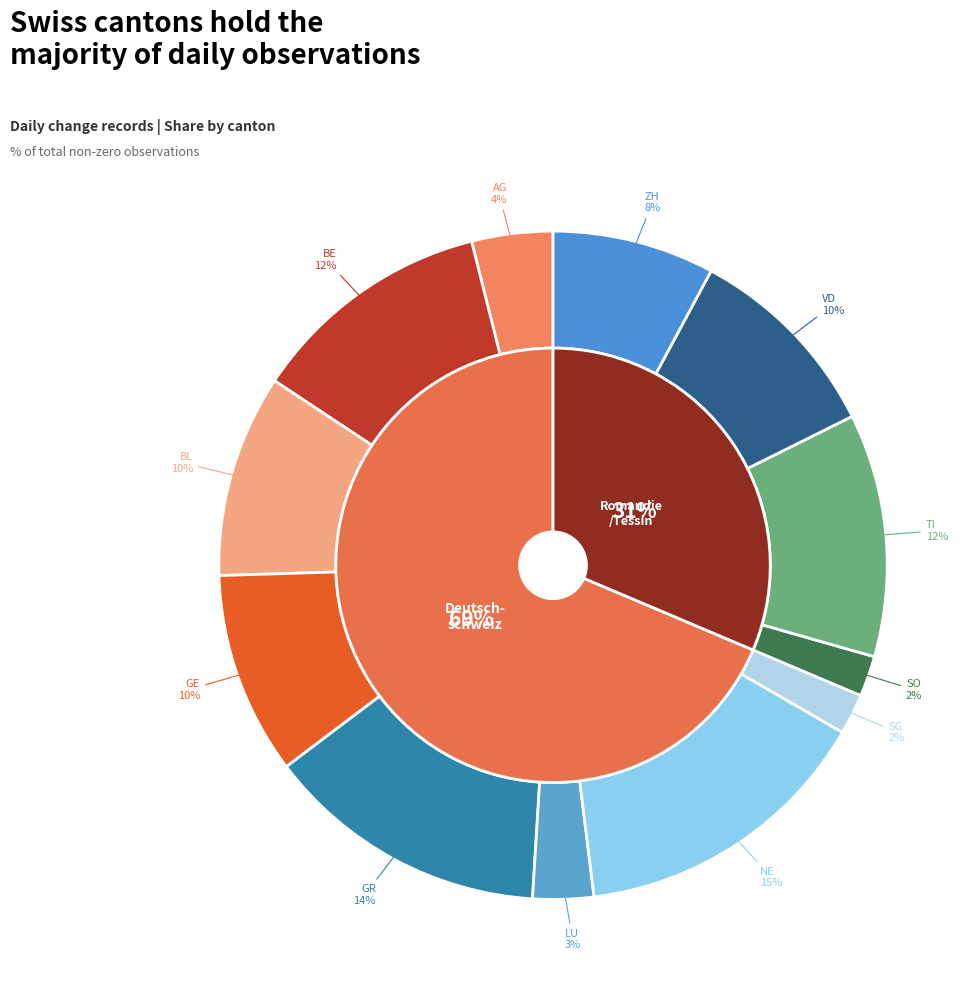

How many slices are in this pie chart?

12